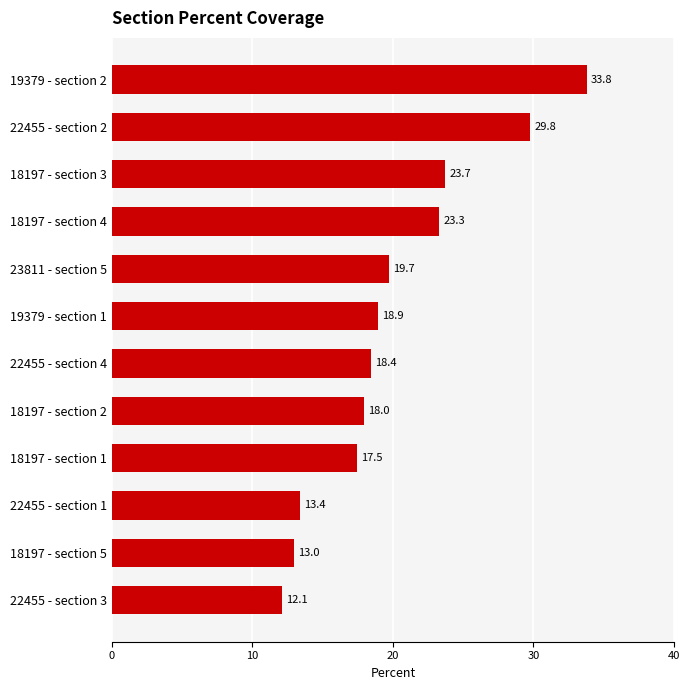

Approximately how many times larger is the value at 18197 - section 4 compared to 18197 - section 3?

1.0